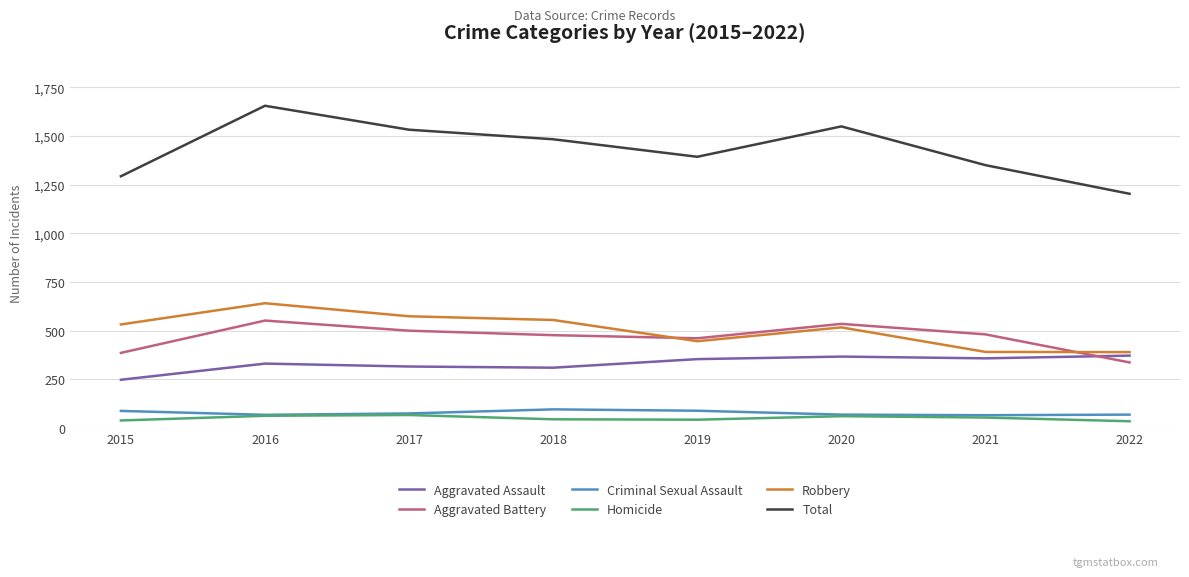

What is the difference between the second highest and second lowest values in the Robbery series?

183